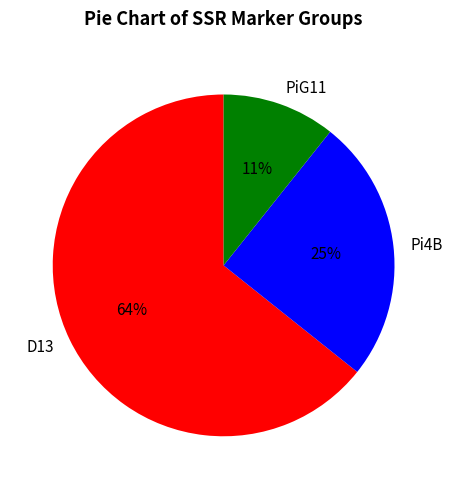

Which slice is the smallest?

PiG11